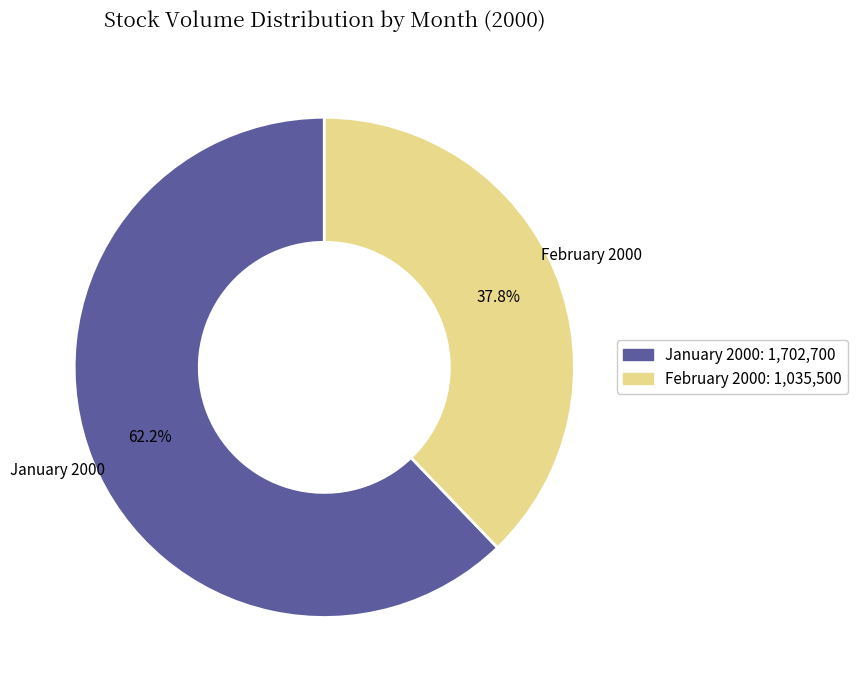

Is there a majority slice in this chart?

Yes